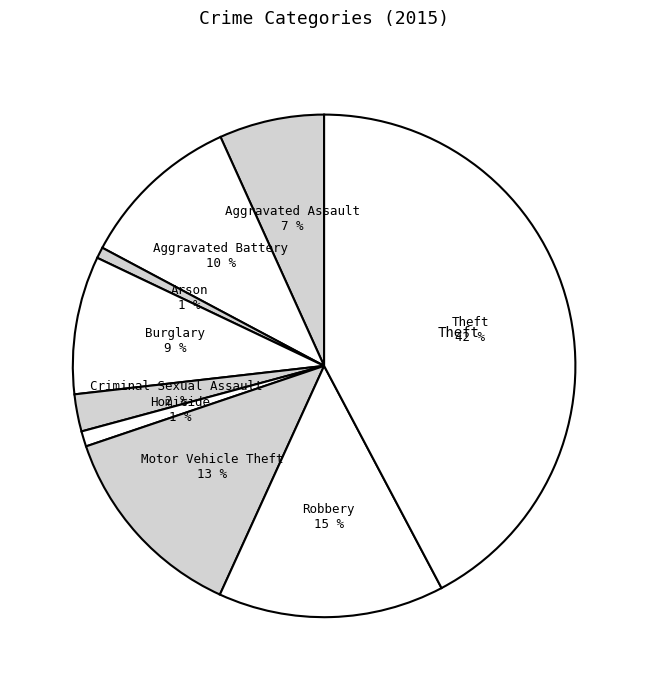

What is the largest slice in the pie chart?

Theft